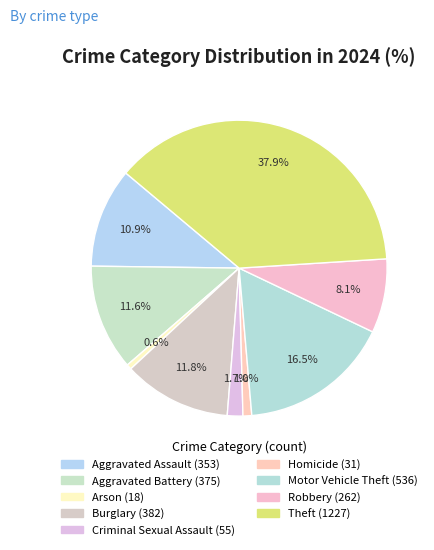

Count the number of slices in the pie.

9